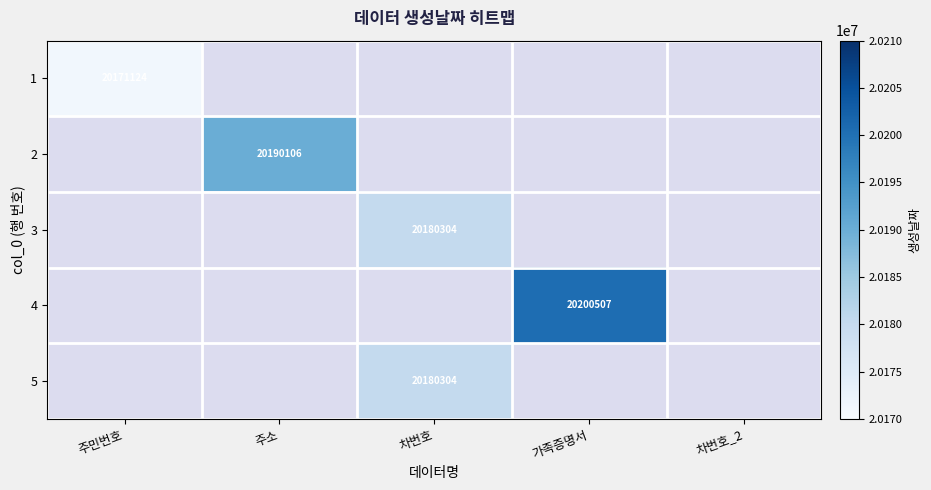

At how many categories does at least one series exceed 20175487?

3